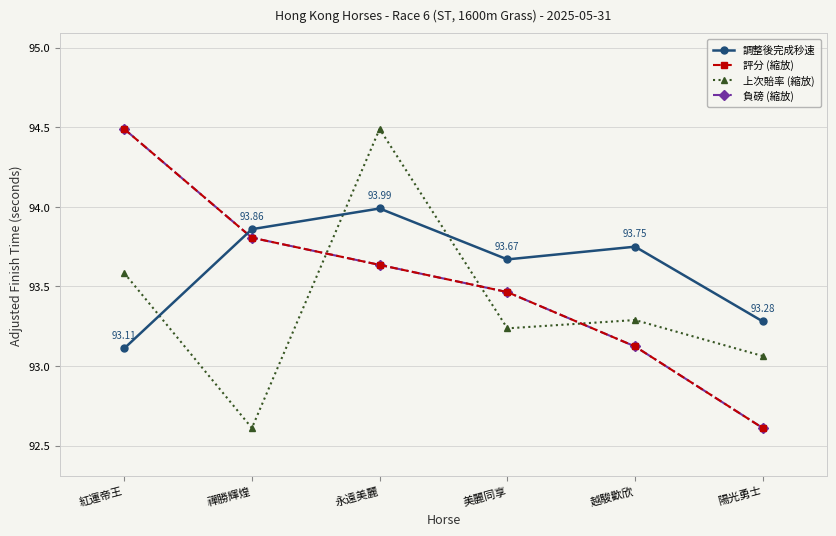

Rank the series by their maximum value, from highest to lowest.

上次賠率 (縮放), 評分 (縮放), 負磅 (縮放), 調整後完成秒速